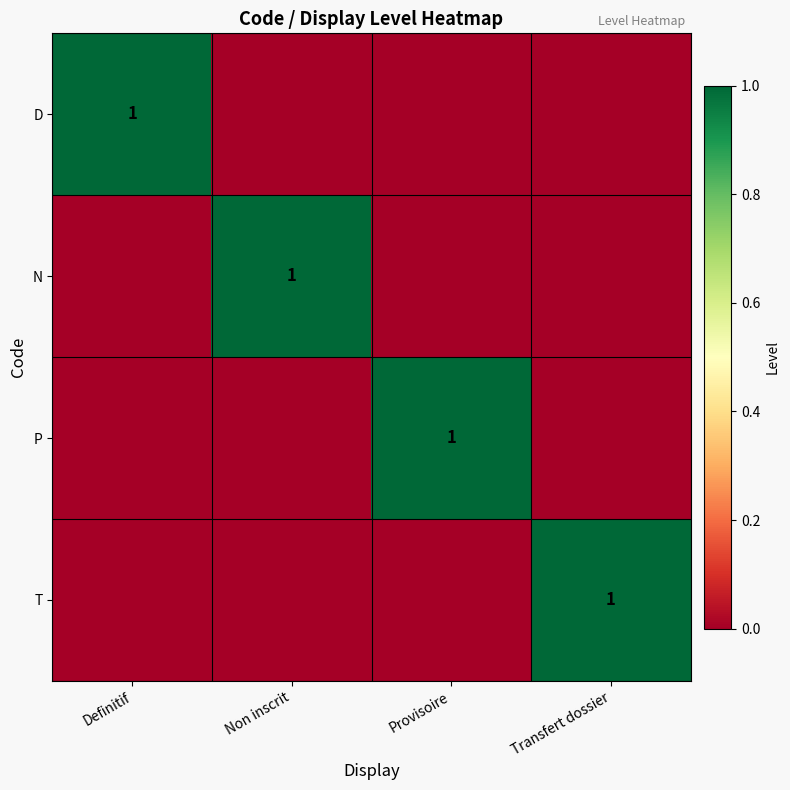

Rank the categories by N value from lowest to highest.

Definitif, Provisoire, Transfert dossier, Non inscrit